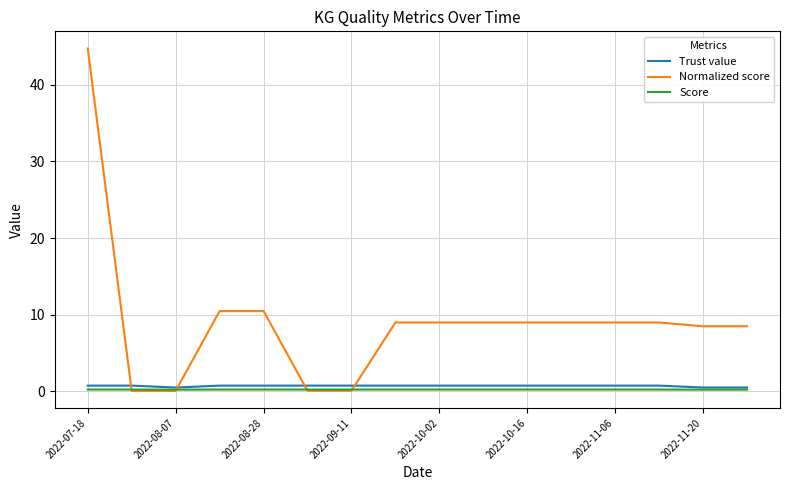

Which series has the widest spread of values?

Normalized score